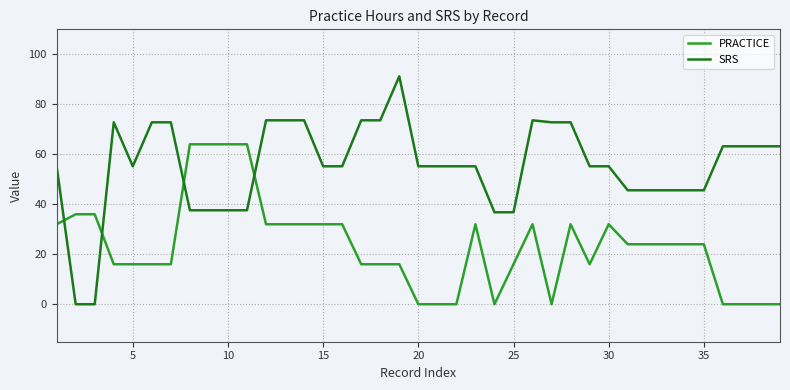

At how many categories does at least one series exceed 81?

1